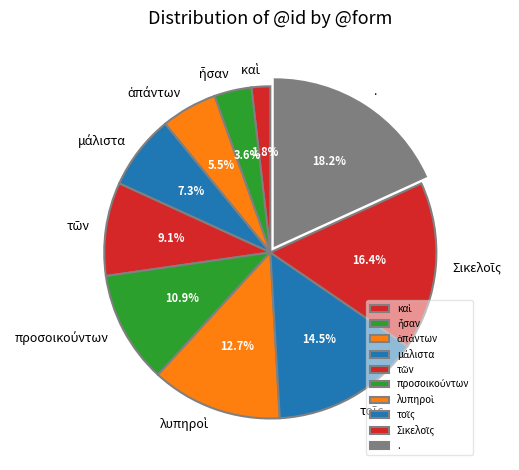

What percentage is the . slice, to the nearest percent?

18%